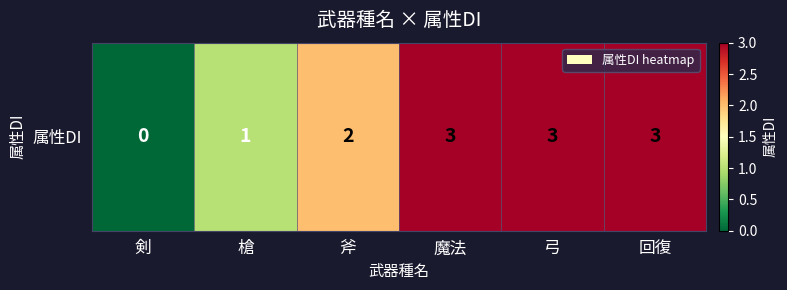

List the labels in order of value, largest first.

魔法, 弓, 回復, 斧, 槍, 剣